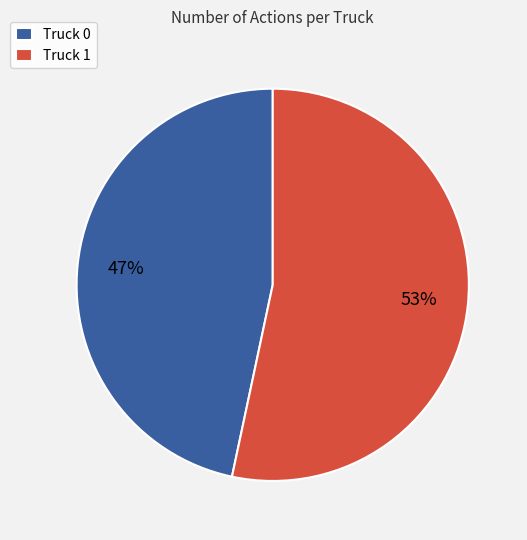

How many slices are in this pie chart?

2